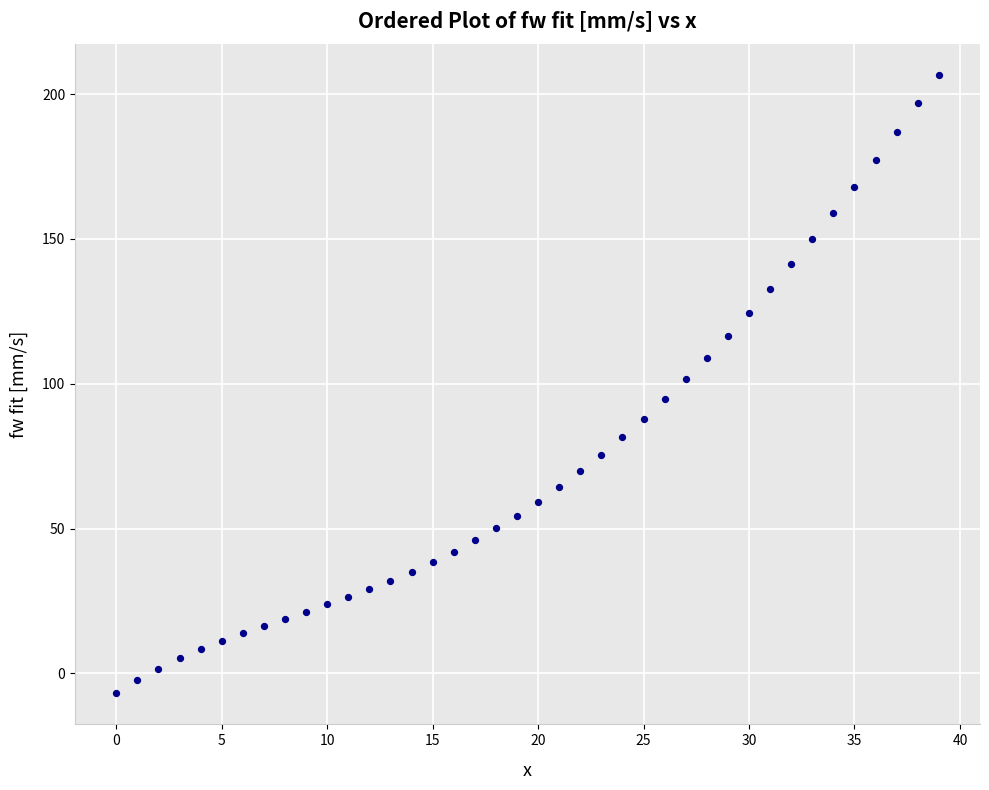

What is the range of Y values (max minus min)?

213.6